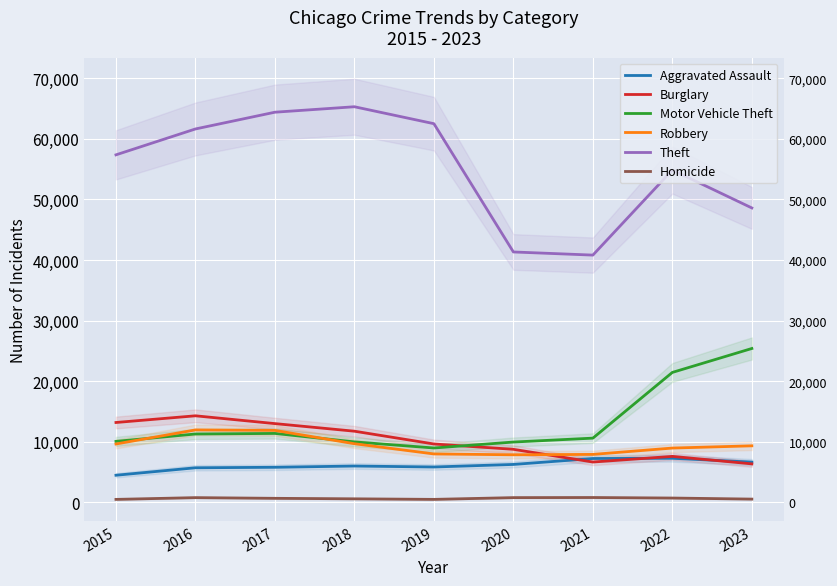

True or false: Motor Vehicle Theft and Robbery cross at least once.

True